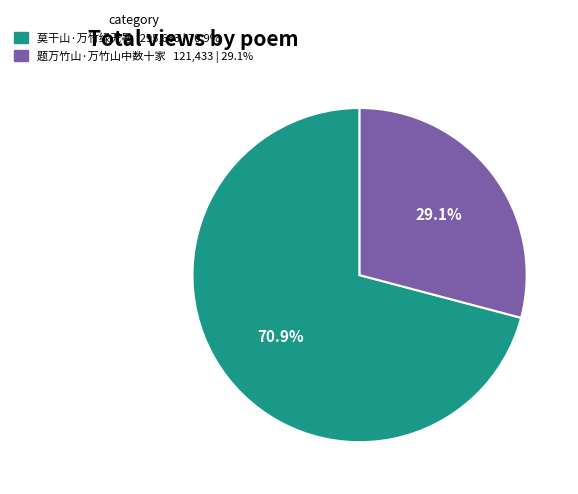

Rank the categories by value from highest to lowest.

莫干山·万竹绿无暑, 题万竹山·万竹山中数十家